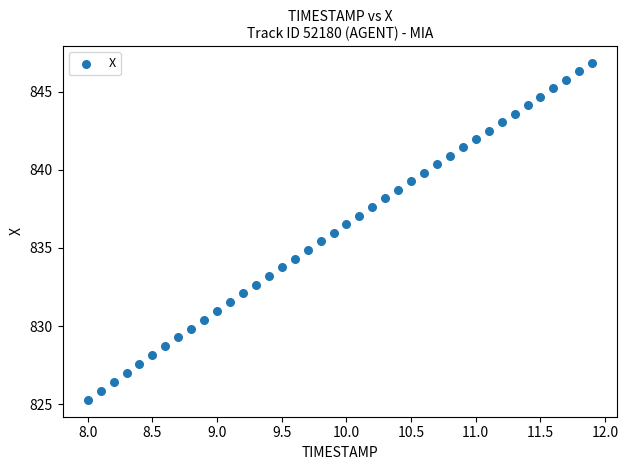

What is the range of Y values (max minus min)?

21.6